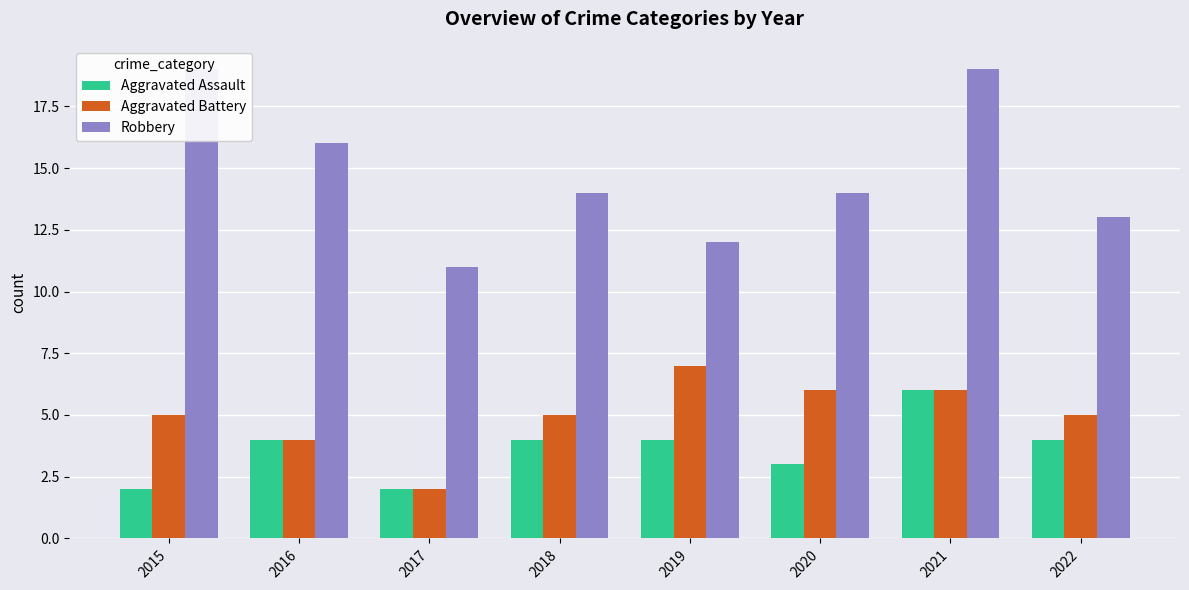

What is the approximate value of Aggravated Assault at 2019?

4